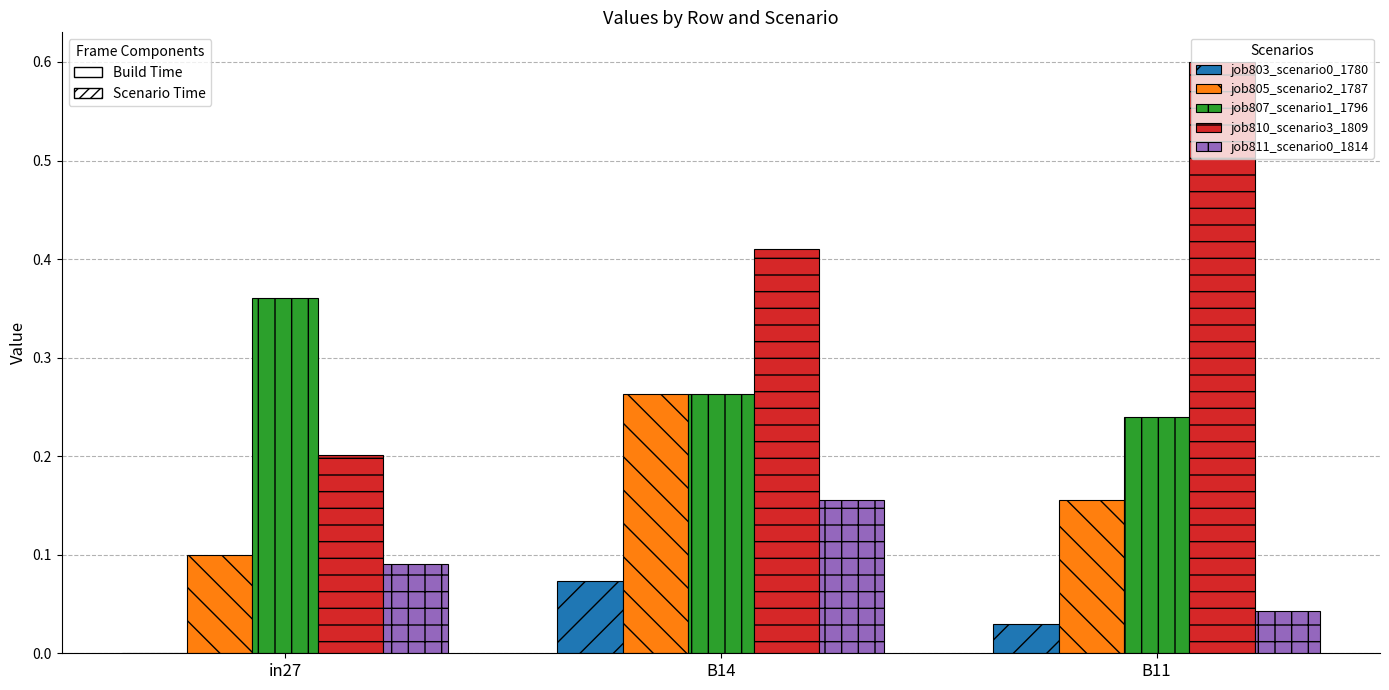

Is the value of job805_scenario2_1787 at B11 greater than the value of job810_scenario3_1809 at in27?

No